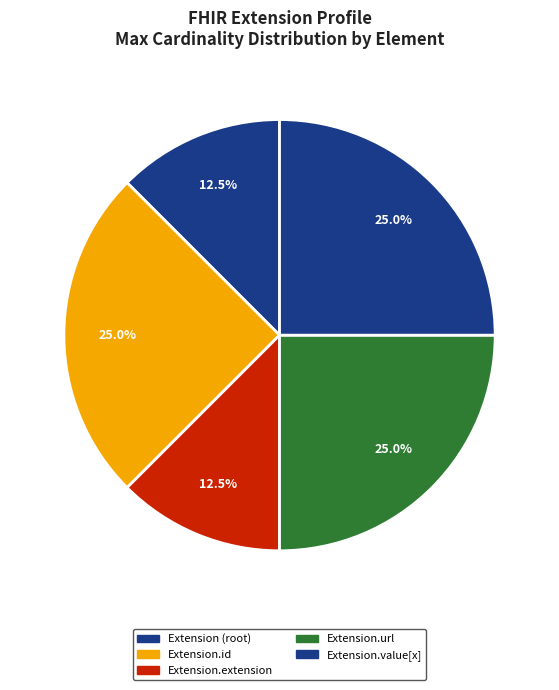

Count the number of slices in the pie.

5